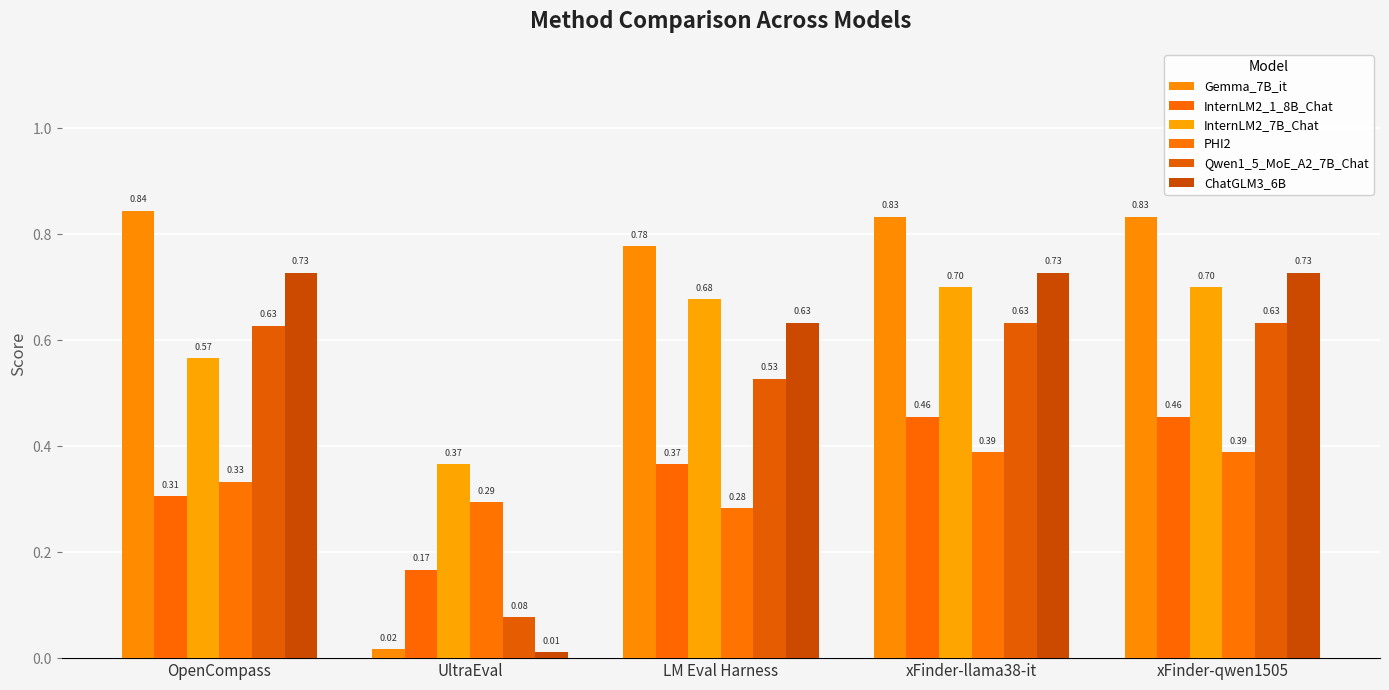

The value of Gemma_7B_it at OpenCompass is 1.3. True or false?

False